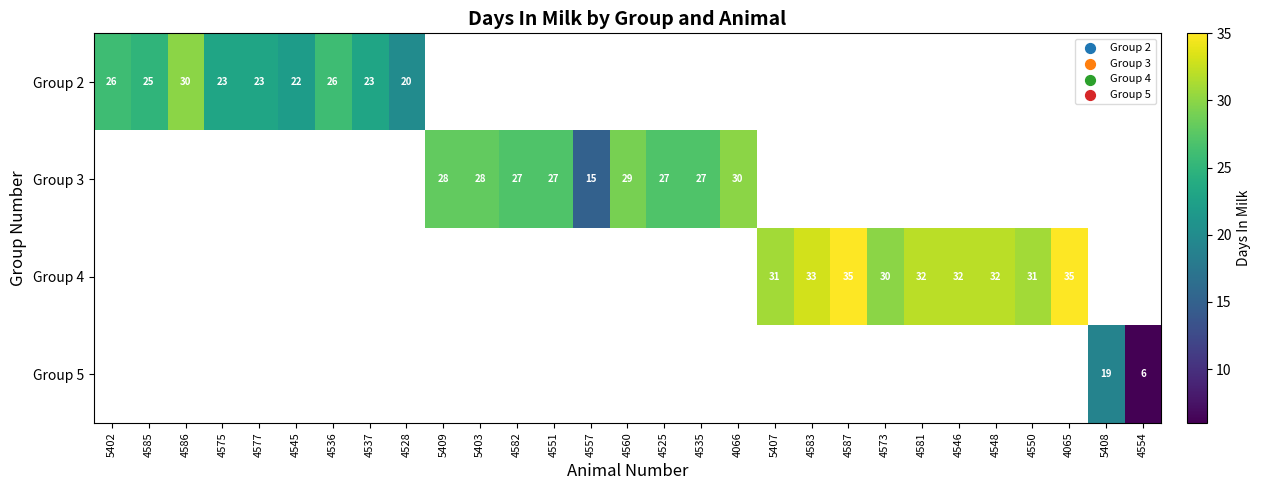

The value of Group 3 at 4551 is 46. True or false?

False